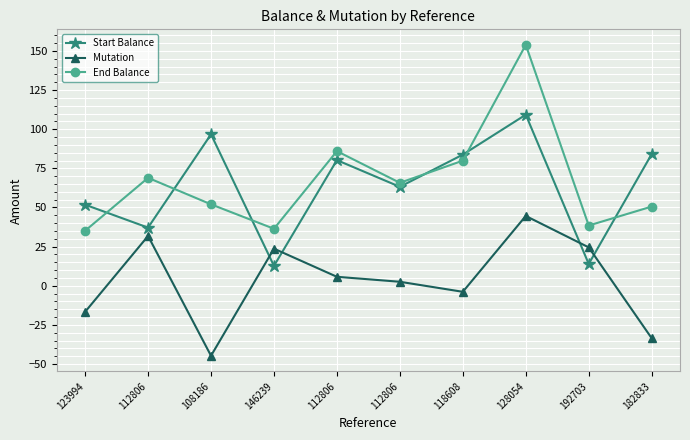

How many data points in Mutation are above 5?

5